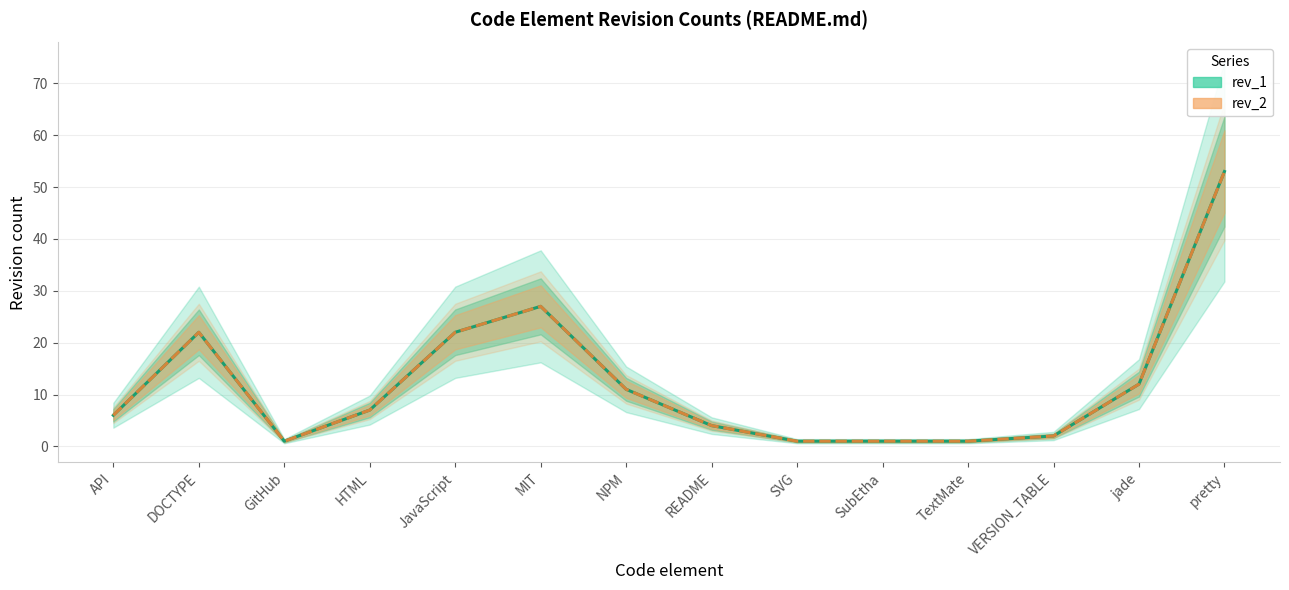

At how many categories does at least one series exceed 23?

2